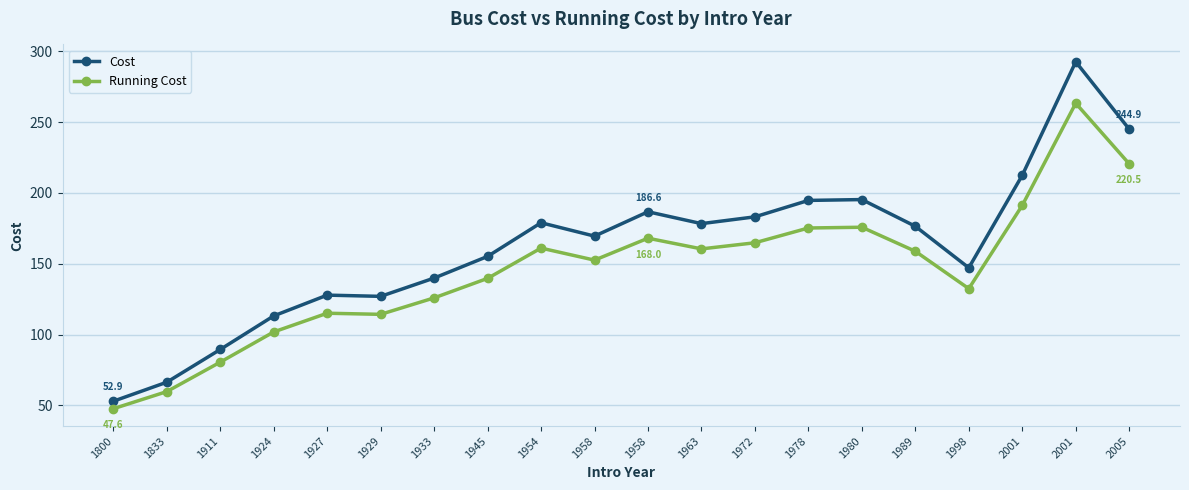

What are all the series names shown in the legend?

Cost, Running Cost